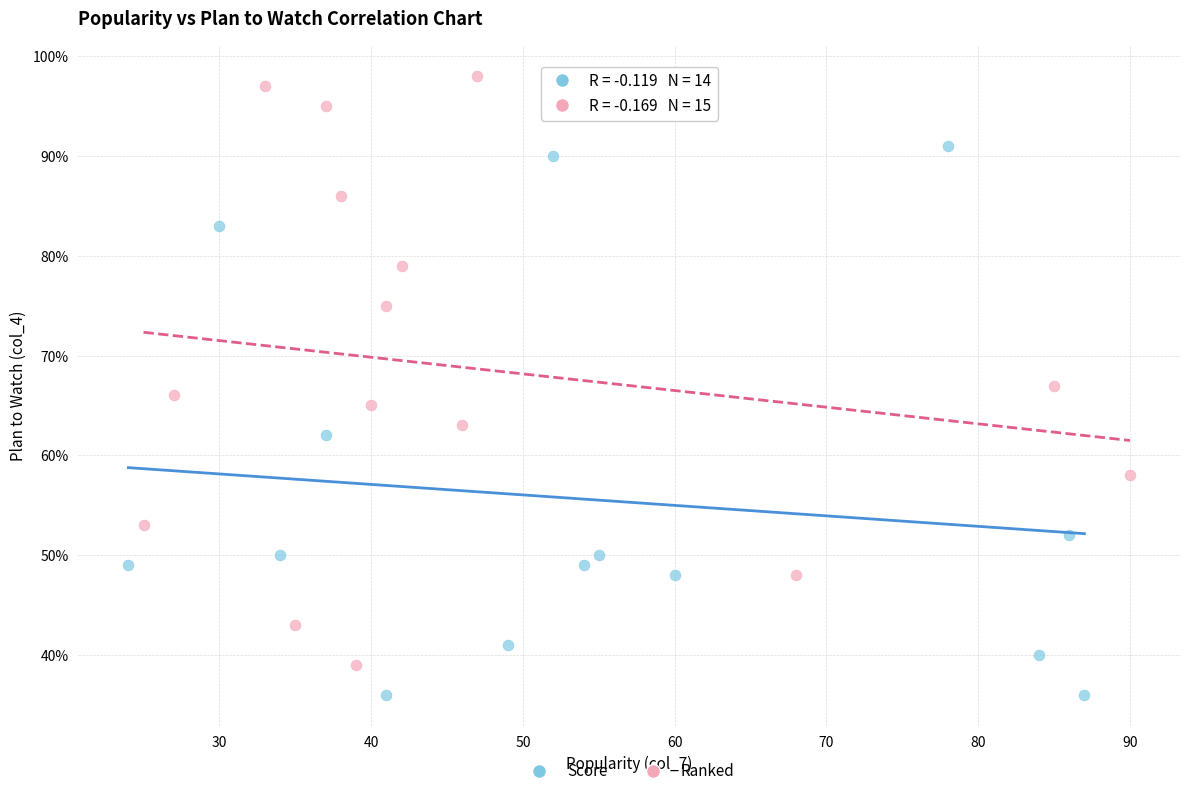

Which series contains the highest Y value?

Ranked